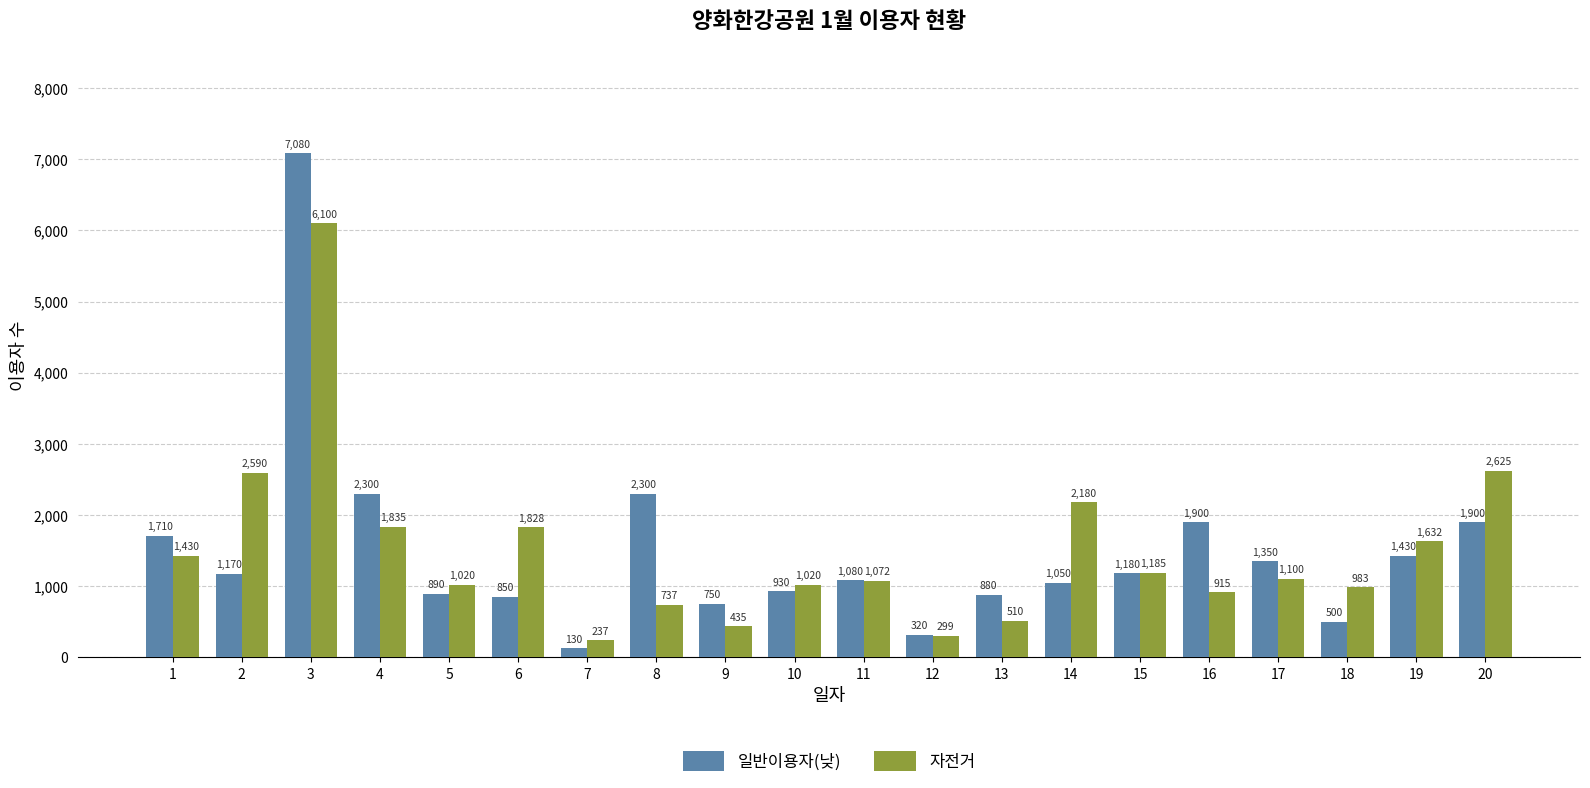

What is the value of the 자전거 bar at the 7th from the left?

237